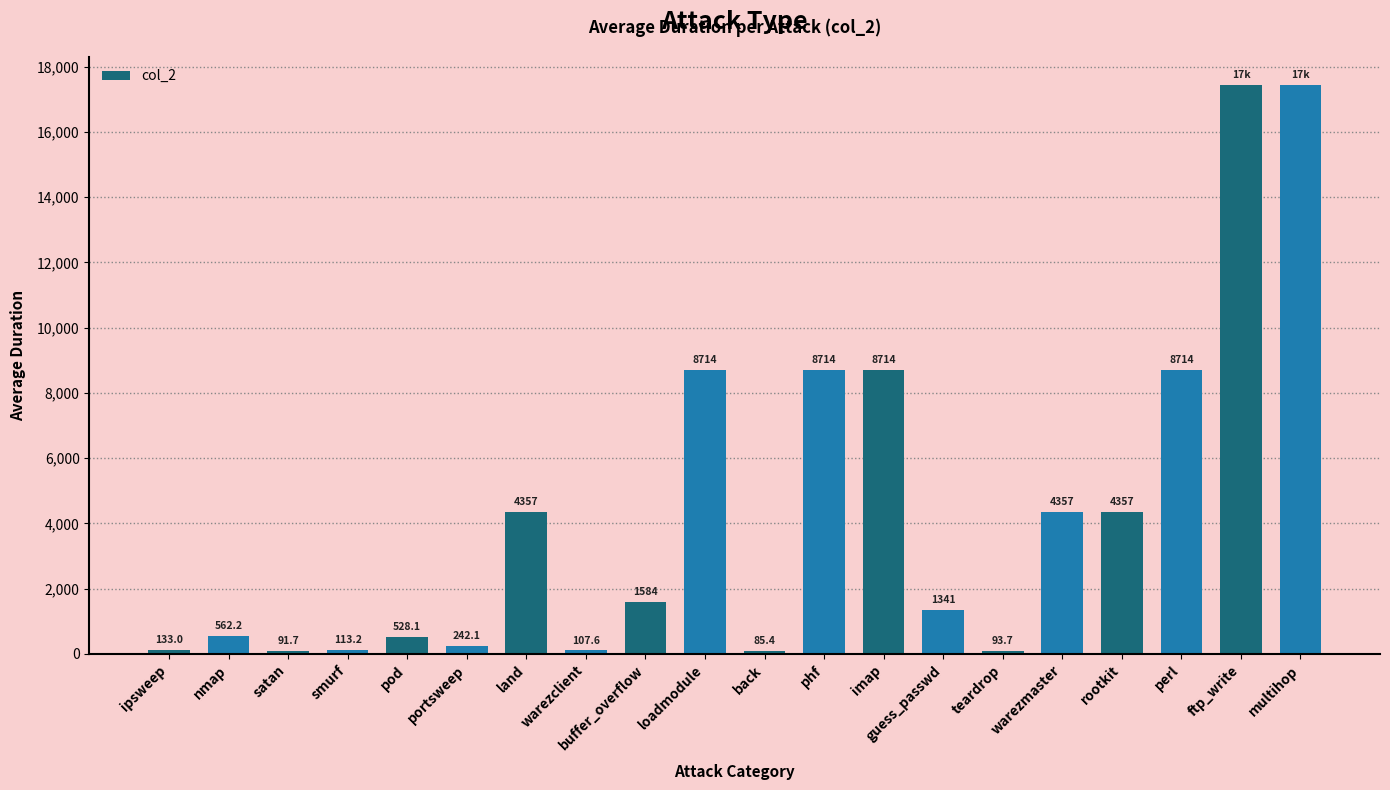

Read the value at teardrop.

93.7